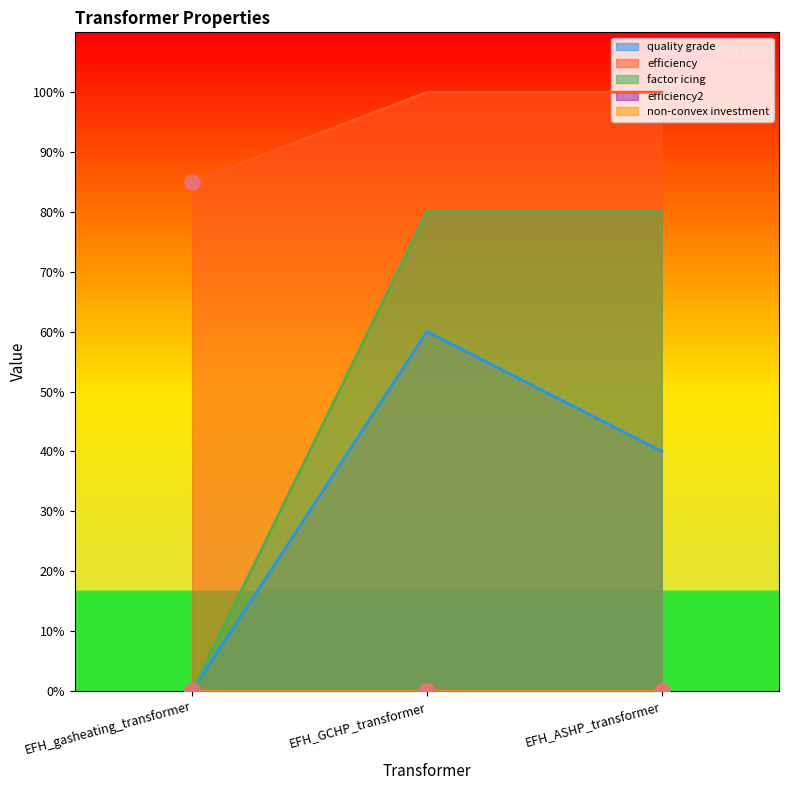

What is the total value across all series at EFH_ASHP_transformer?

2.2